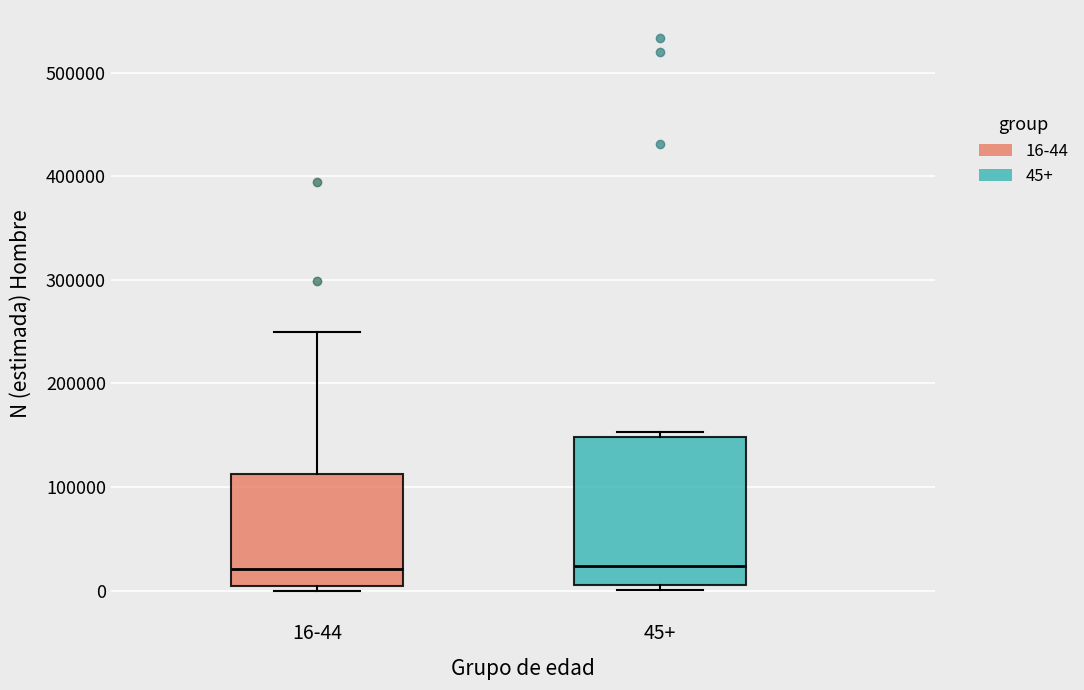

Comparing the boxes themselves (not the whiskers), which one is the tallest?

45+